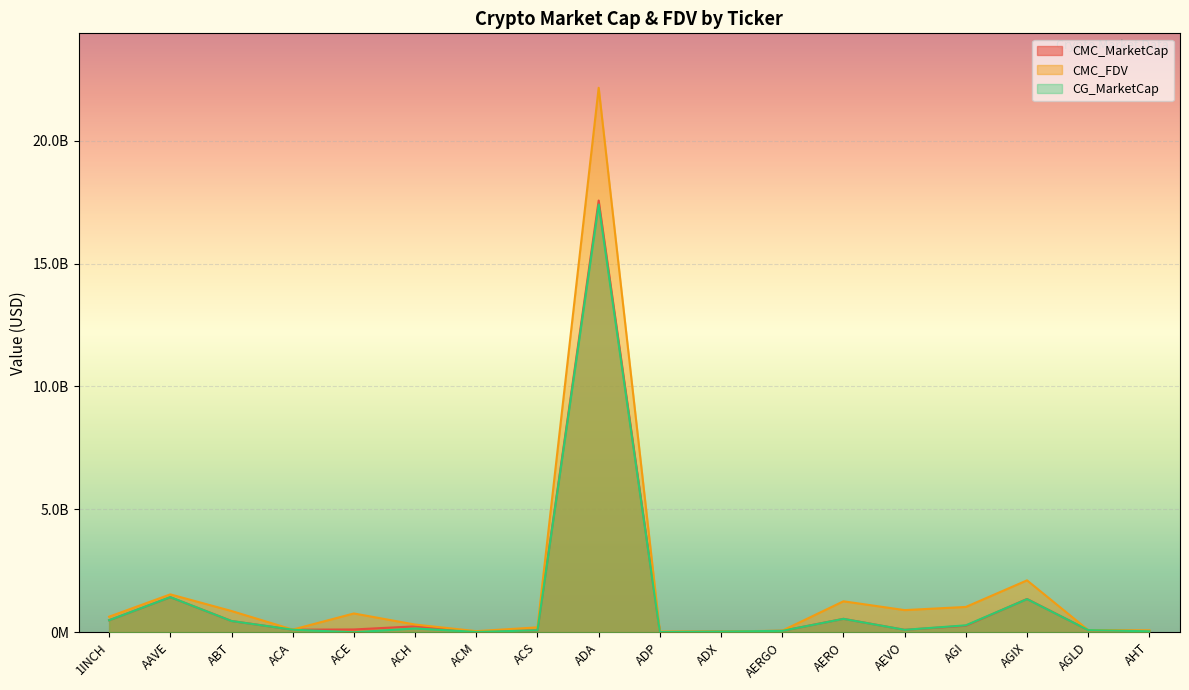

What is the maximum value for CMC_FDV?

22147865716.1